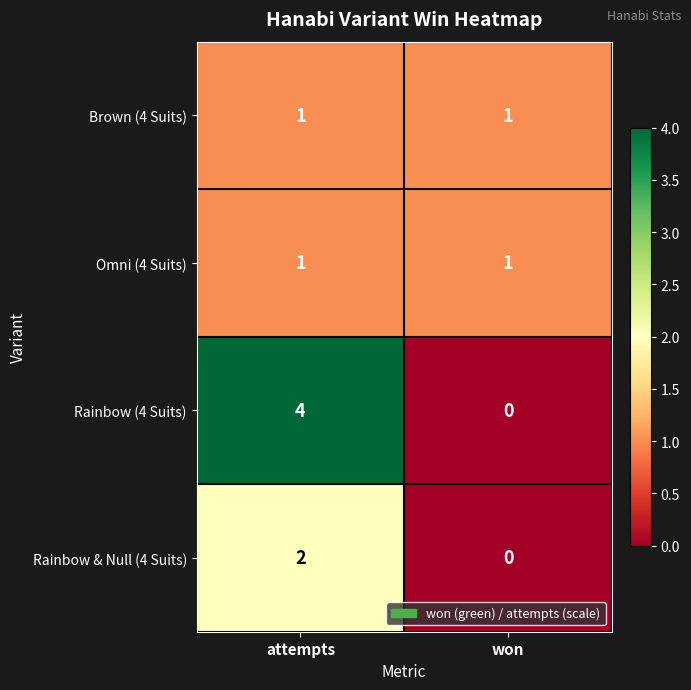

What is the spread (max minus min) of values at attempts?

3